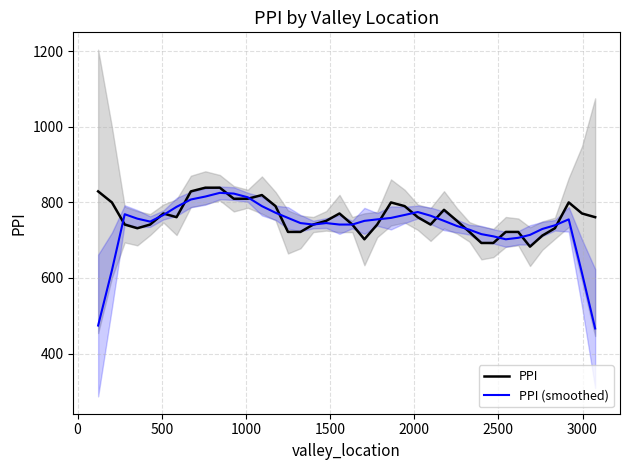

What is the minimum value for PPI?

682.9